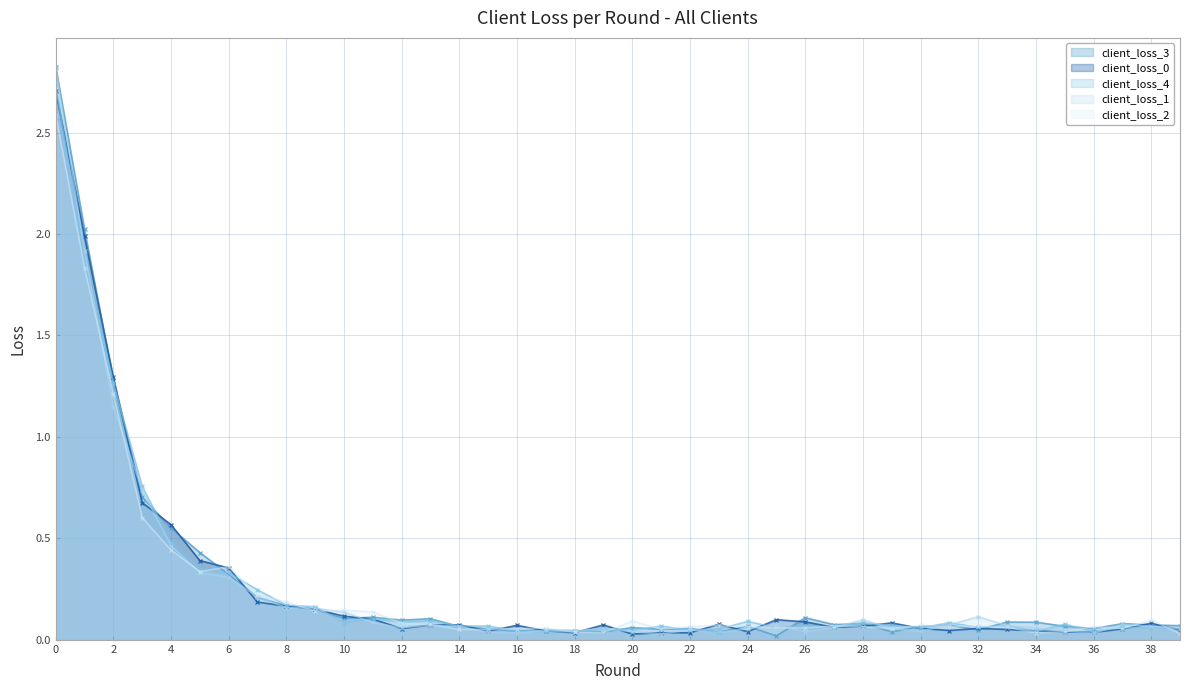

Which series changed the most between 10 and 12?

client_loss_1